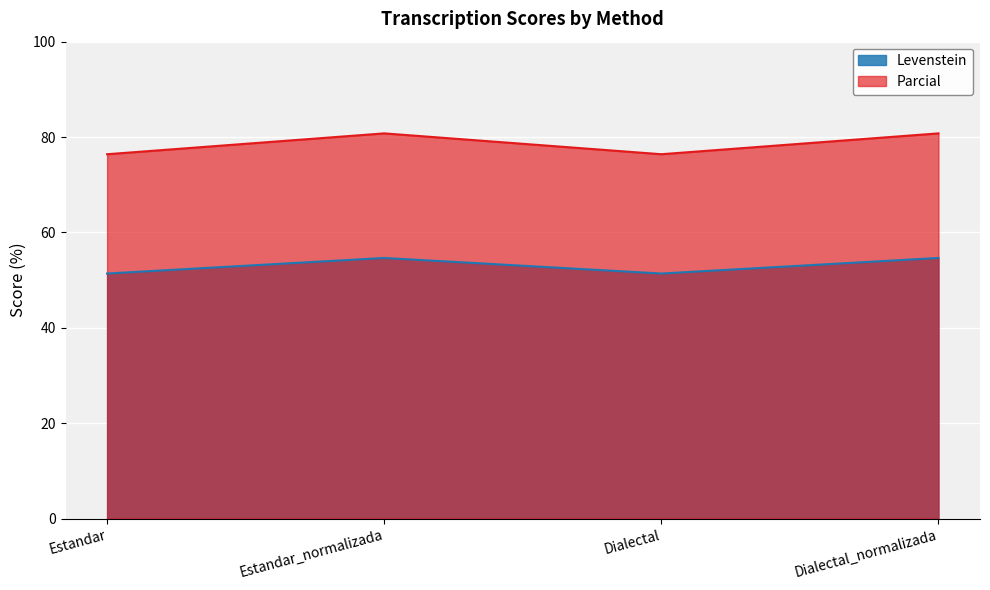

Reading left to right, list all the values displayed in this chart.

Levenstein: Estandar=51.4	Estandar_normalizada=54.6	Dialectal=51.4	Dialectal_normalizada=54.6
Parcial: Estandar=76.4	Estandar_normalizada=80.8	Dialectal=76.4	Dialectal_normalizada=80.8